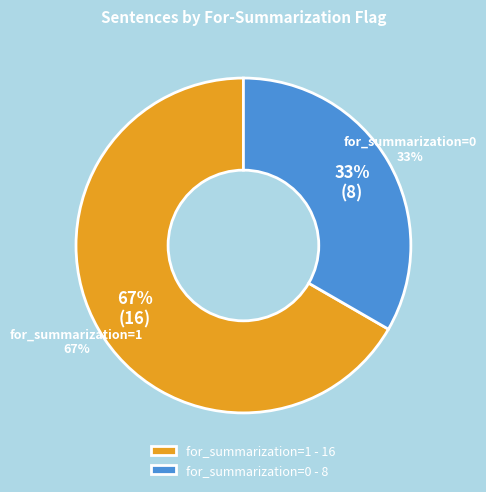

What percentage do for_summarization=1 and for_summarization=0 together represent?

100.0%